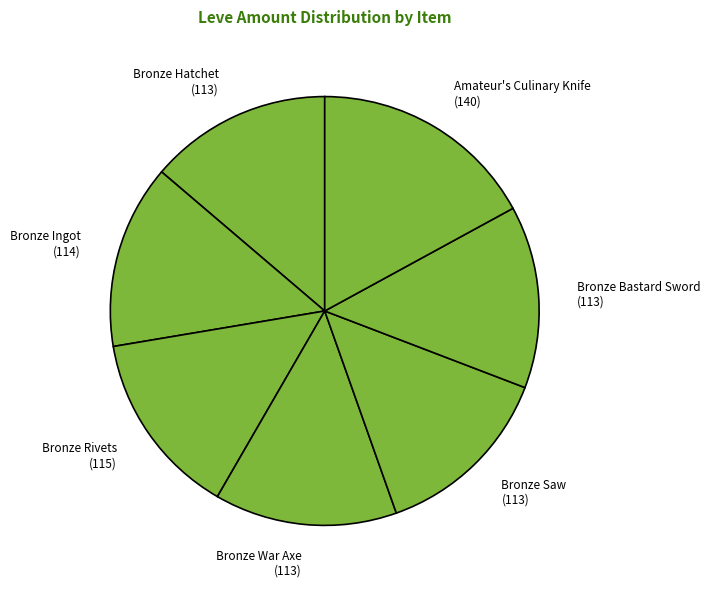

Which category has the biggest portion of the pie?

Amateur's Culinary Knife (140)